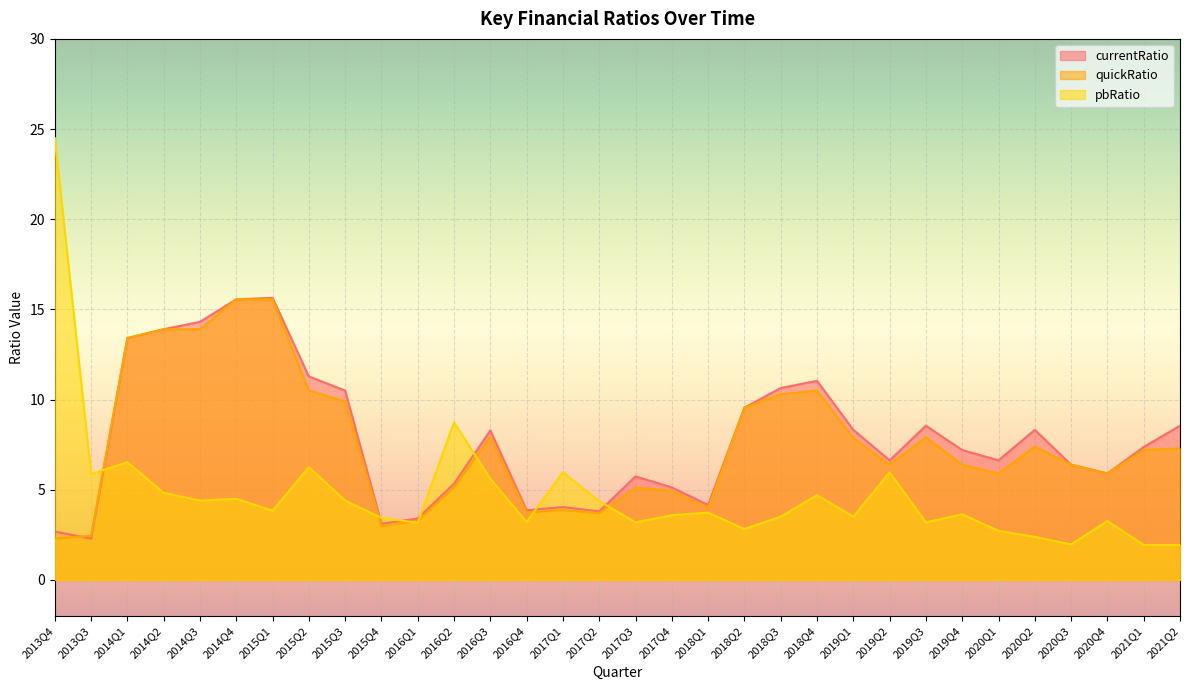

Reading right to left, transcribe all the data shown in this chart.

currentRatio: 8.6	7.4	5.9	6.4	8.3	6.6	7.2	8.6	6.6	8.3	11.0	10.6	9.6	4.2	5.1	5.7	3.8	4.0	3.9	8.3	5.3	3.4	3.1	10.5	11.3	15.6	15.6	14.3	13.9	13.4	2.3	2.7
quickRatio: 7.3	7.2	5.9	6.4	7.4	5.9	6.4	7.9	6.4	7.9	10.5	10.3	9.6	4.0	4.9	5.1	3.7	3.9	3.7	7.9	5.1	3.3	3.0	9.9	10.5	15.6	15.6	13.9	13.9	13.4	2.5	2.3
pbRatio: 1.9	1.9	3.3	2.0	2.4	2.7	3.6	3.2	6.0	3.5	4.7	3.5	2.8	3.7	3.6	3.2	4.4	6.0	3.2	5.6	8.7	3.2	3.4	4.4	6.2	3.8	4.5	4.4	4.8	6.5	5.9	24.5